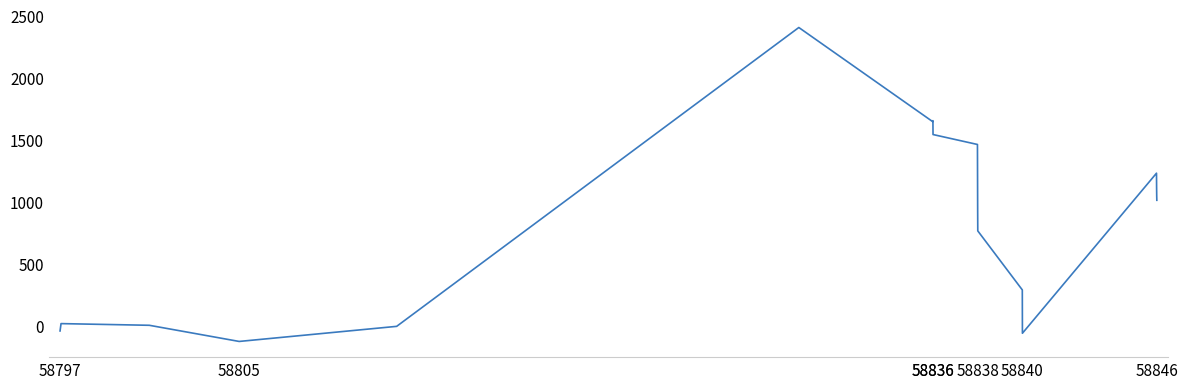

What is the maximum value shown in the chart?

2406.9